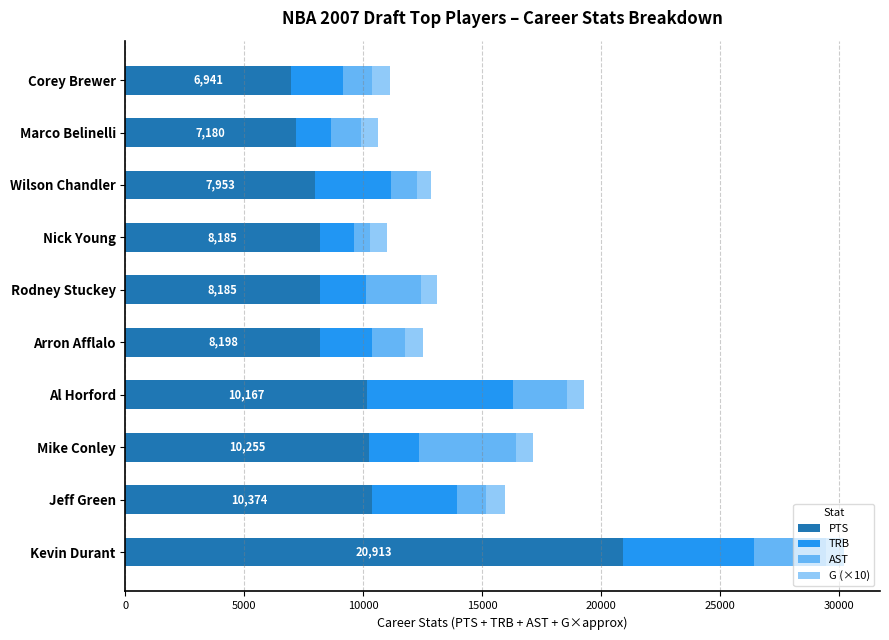

What is the maximum value for PTS?

20913